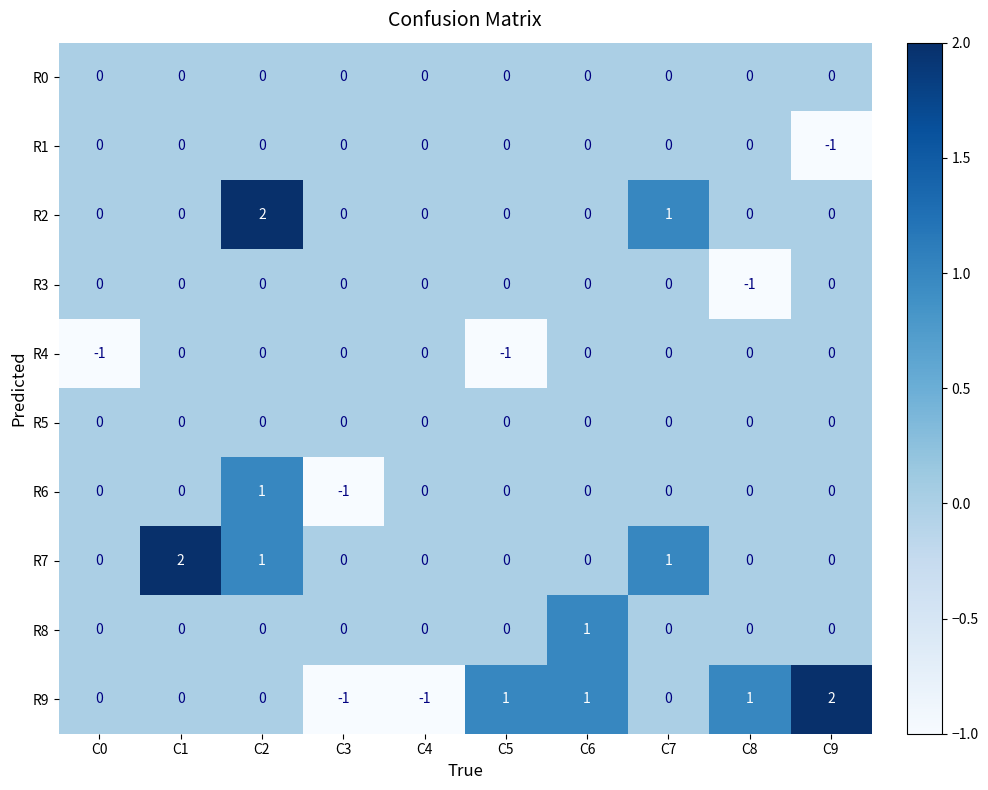

At which category is the sum across all series the highest?

C2